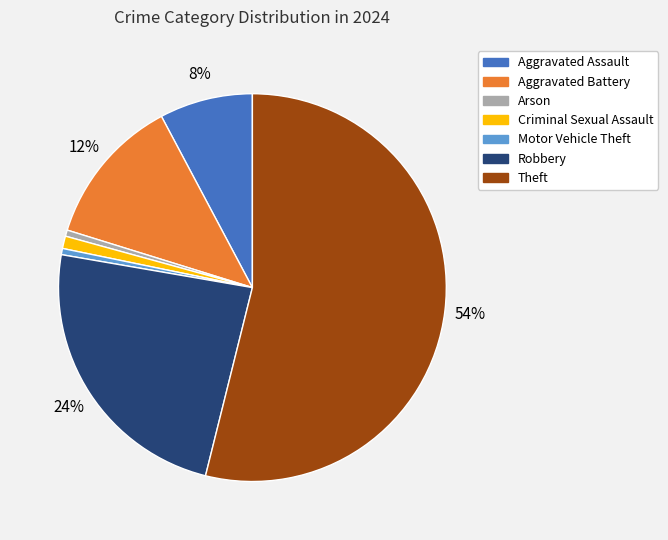

To the nearest percent, what is the average slice percentage?

14%